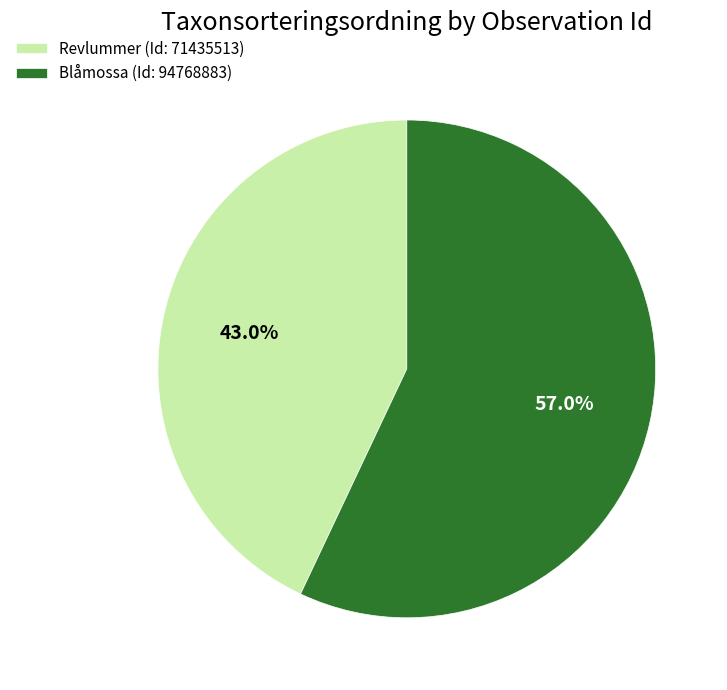

Is it true that Revlummer (Id: 71435513) is 55% of the pie?

False